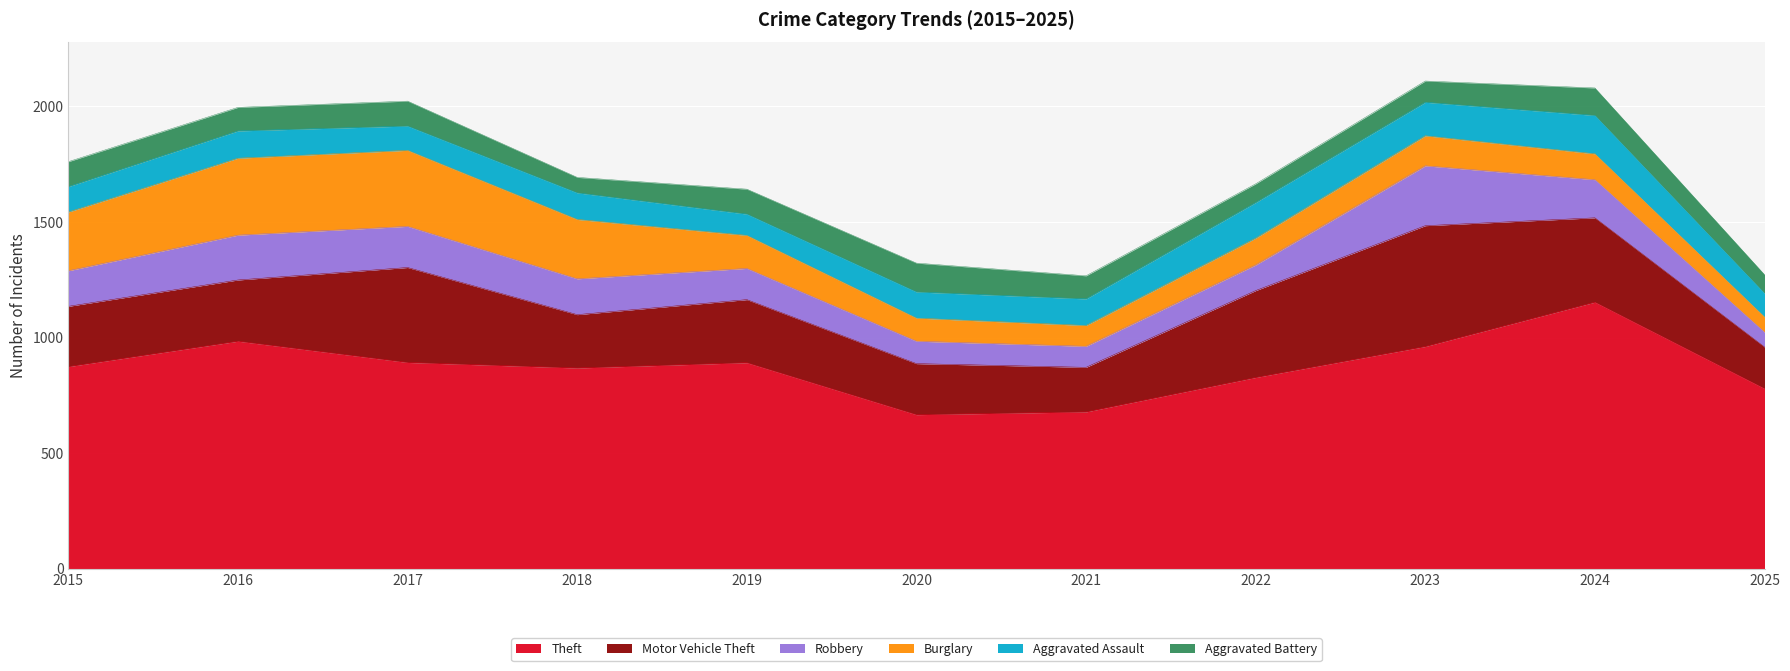

True or false: Aggravated Battery has a value of 22 at 2021.

False